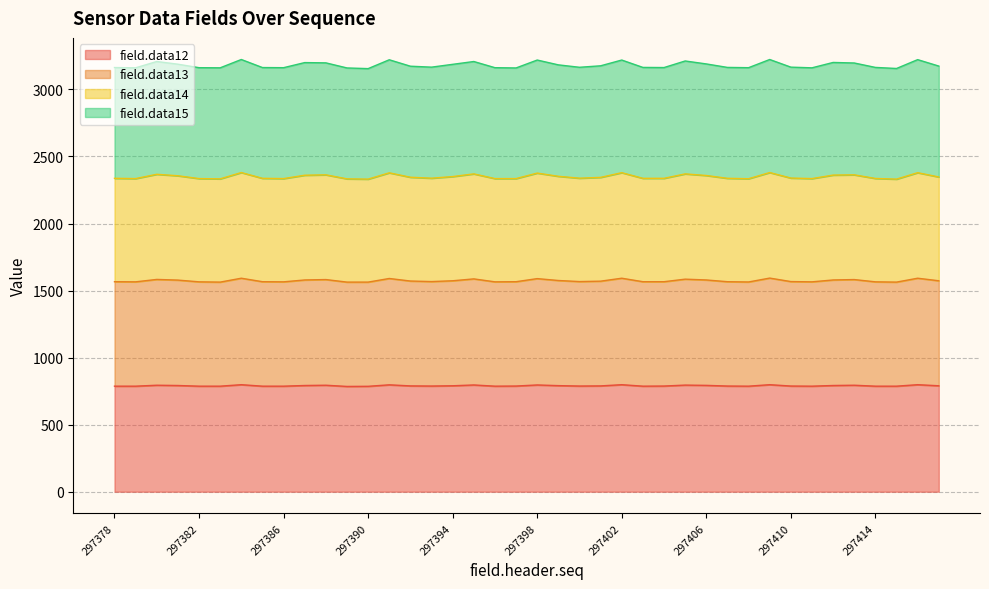

What is the difference between the maximum and minimum values in the field.data12 series?

13